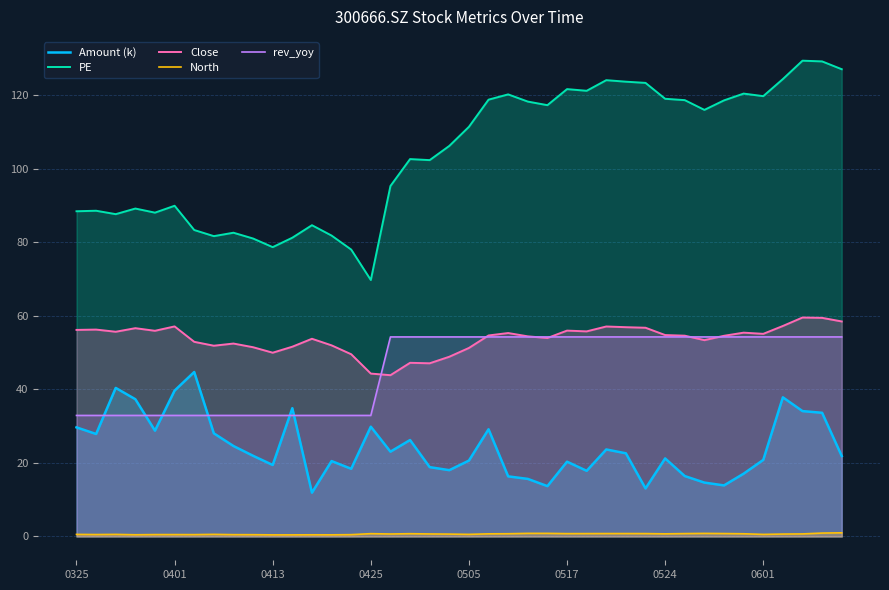

Does the chart display data point markers on the line(s)?

No